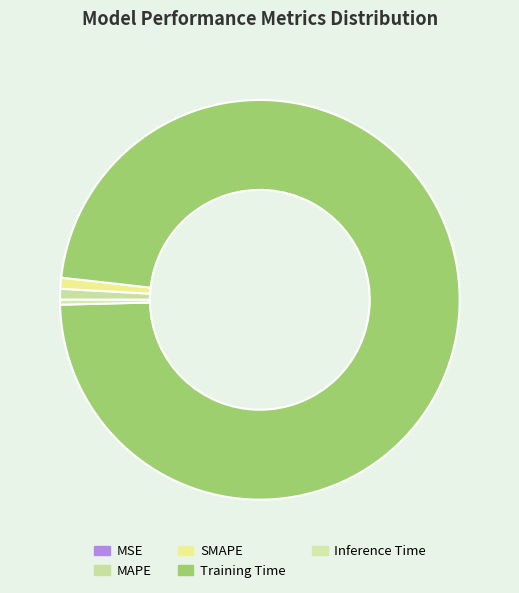

True or false: Training Time accounts for 98% of the total.

True